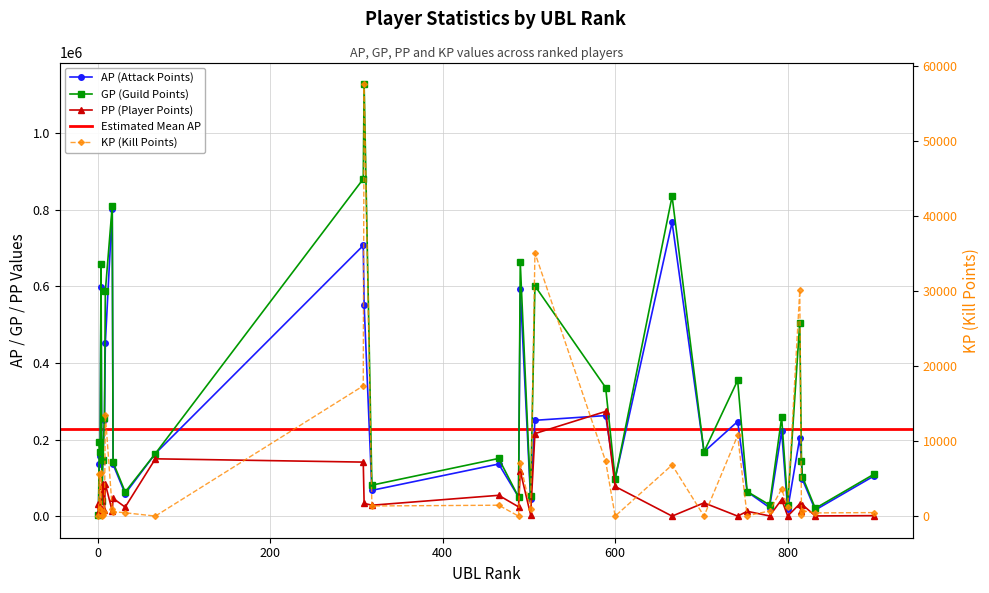

At which category is the sum across all series the highest?

309